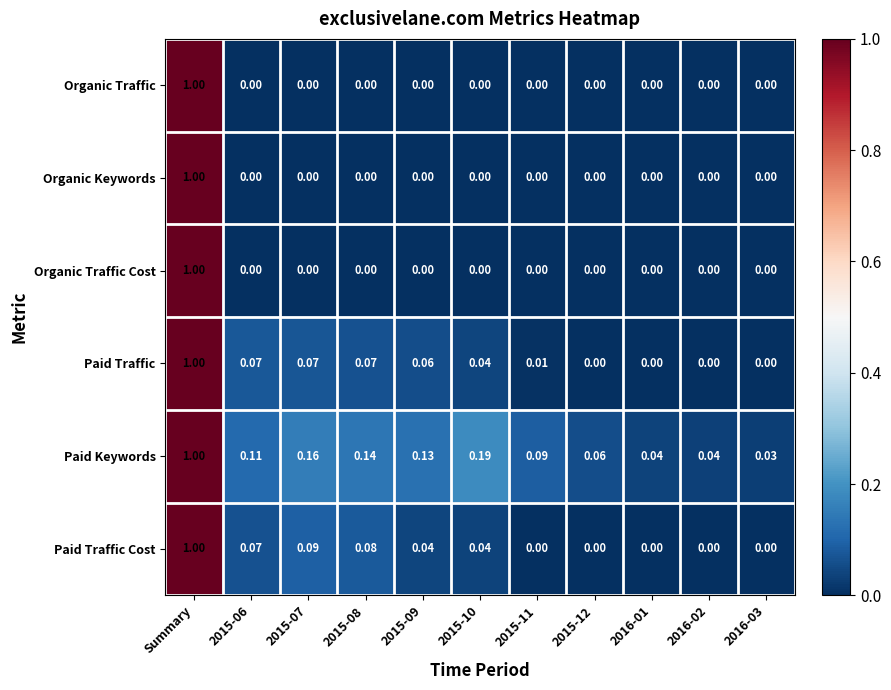

Is the value of Paid Traffic Cost at 2015-12 greater than the value of Paid Keywords at 2016-02?

No